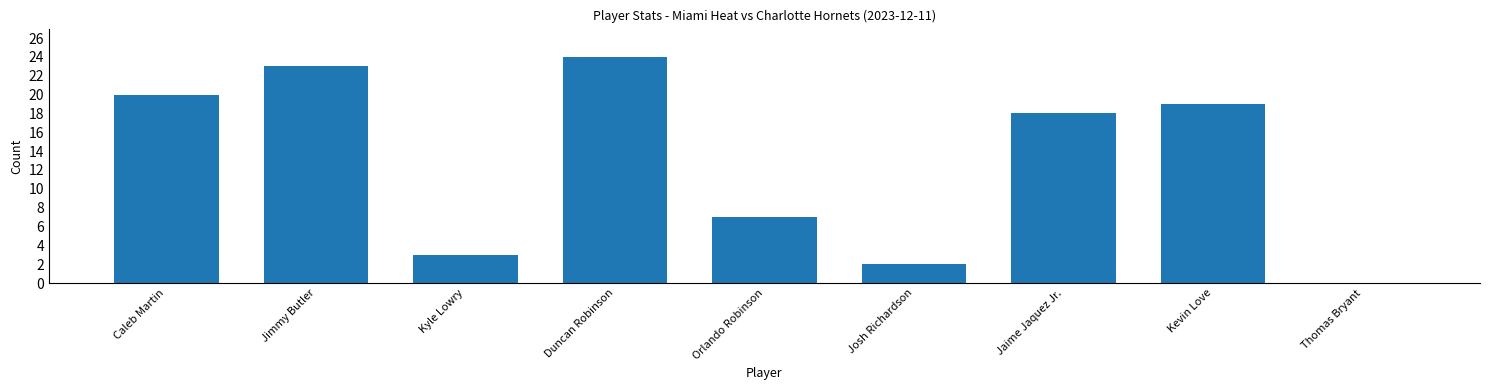

What is the sum of the values at Kyle Lowry and Kevin Love?

22